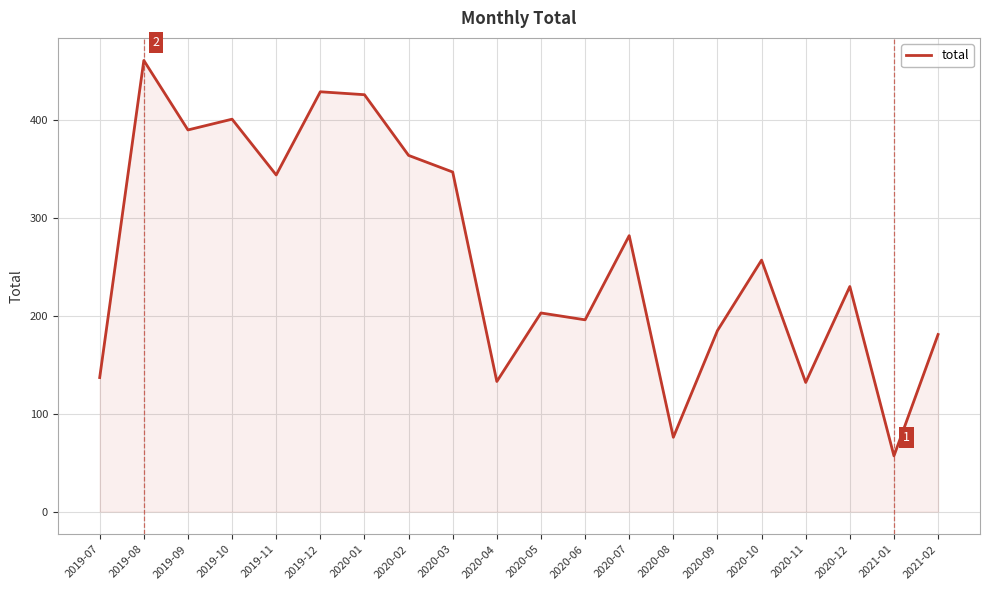

Where is the first local minimum?

2019-09